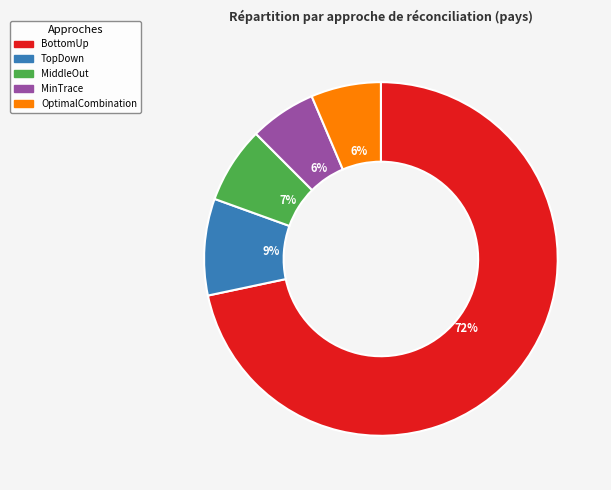

Combined, do BottomUp and MinTrace account for over 50%?

Yes